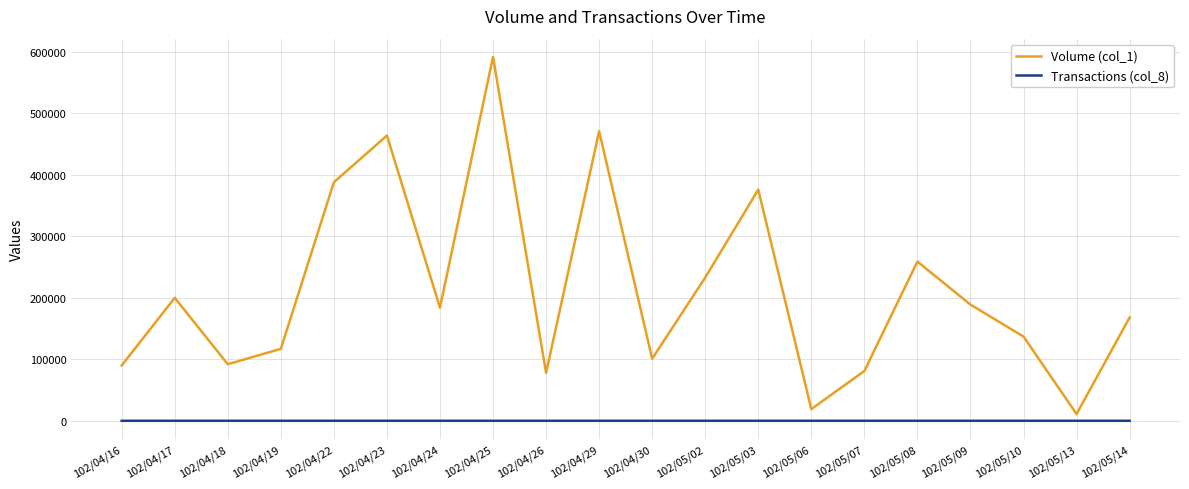

Rank the series by their average value, from highest to lowest.

Volume (col_1), Transactions (col_8)